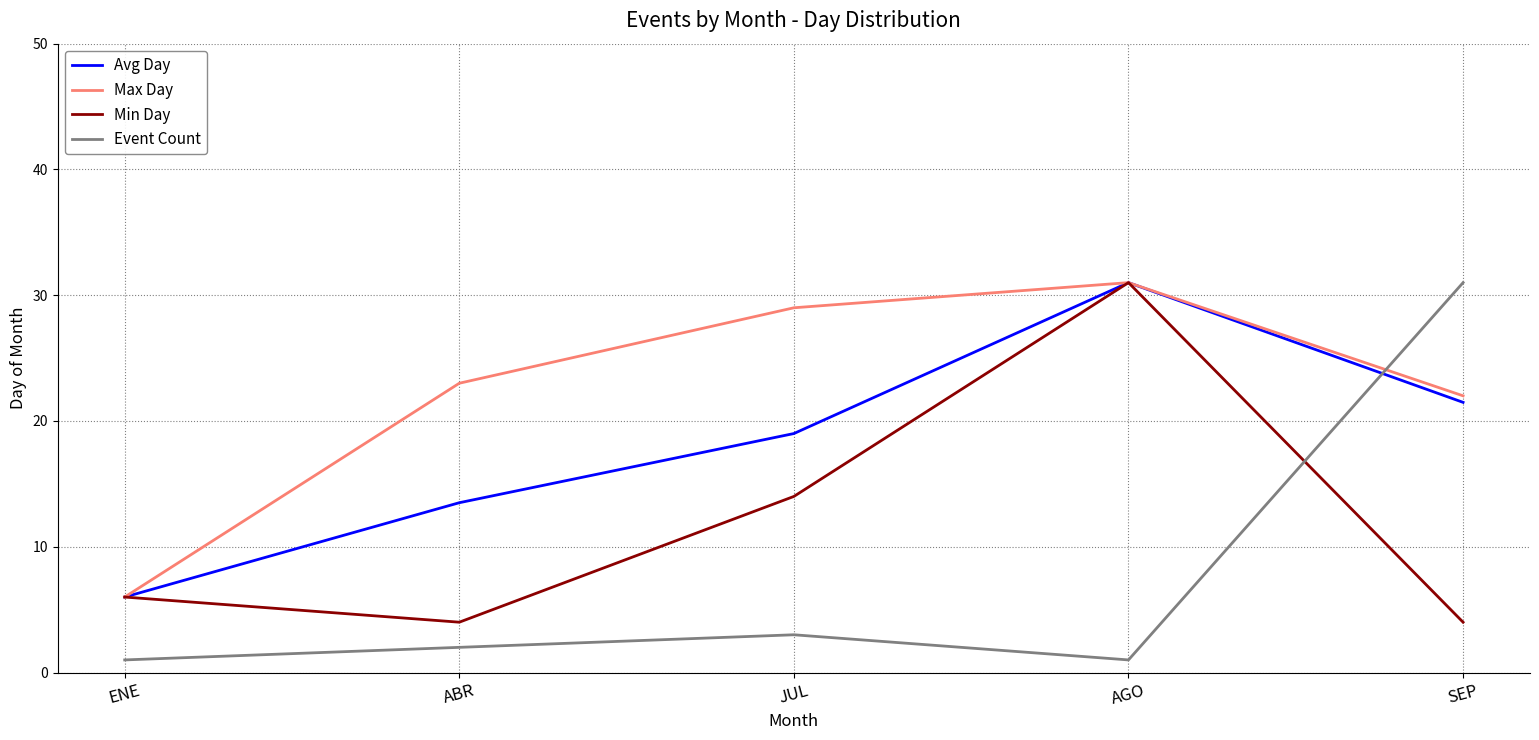

How many lines are shown in the chart?

4